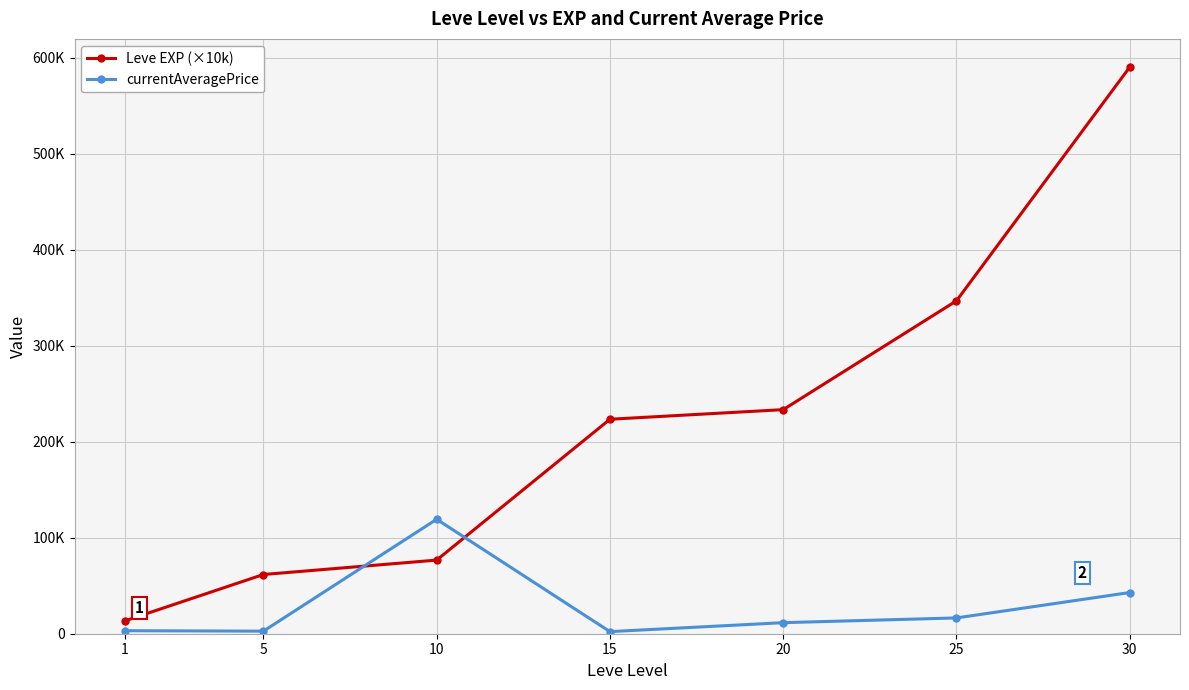

List the series in order of their peak value, lowest first.

currentAveragePrice, Leve EXP (×10k)